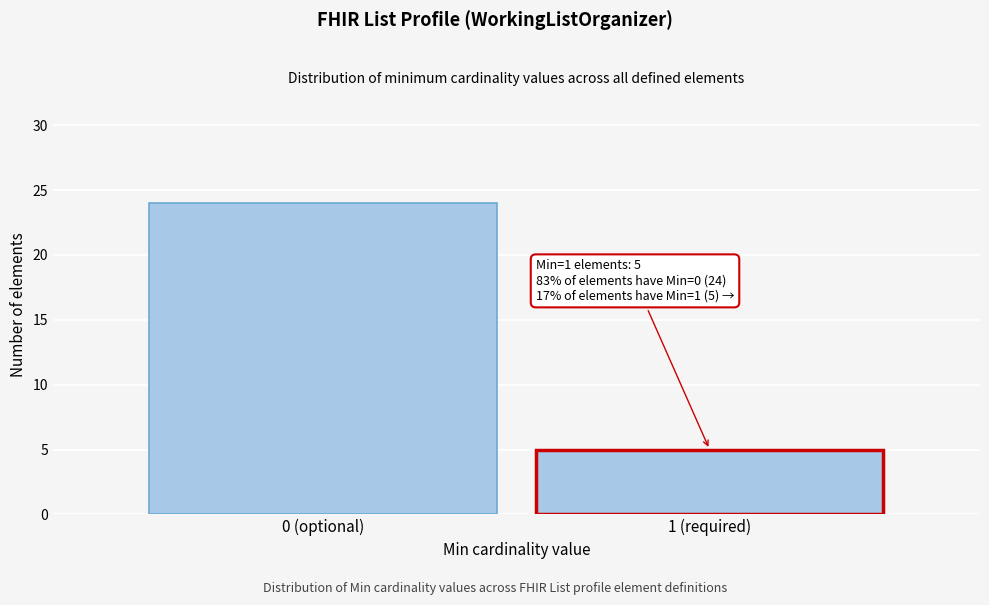

Reading left to right, extract all data points from this chart.

0 (optional)=24	1 (required)=5